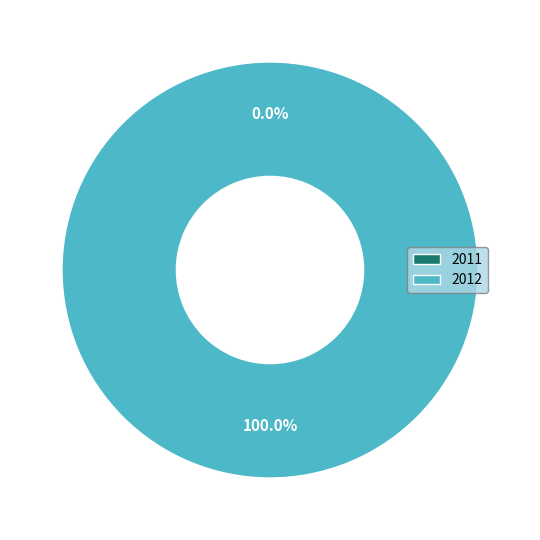

What percentage is the 2012 slice, to the nearest percent?

100%